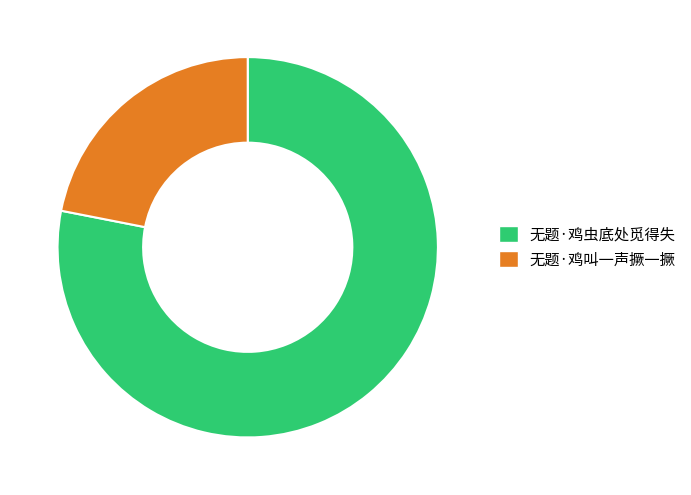

The 无题·鸡虫底处觅得失 slice represents 78% of the pie. True or false?

True